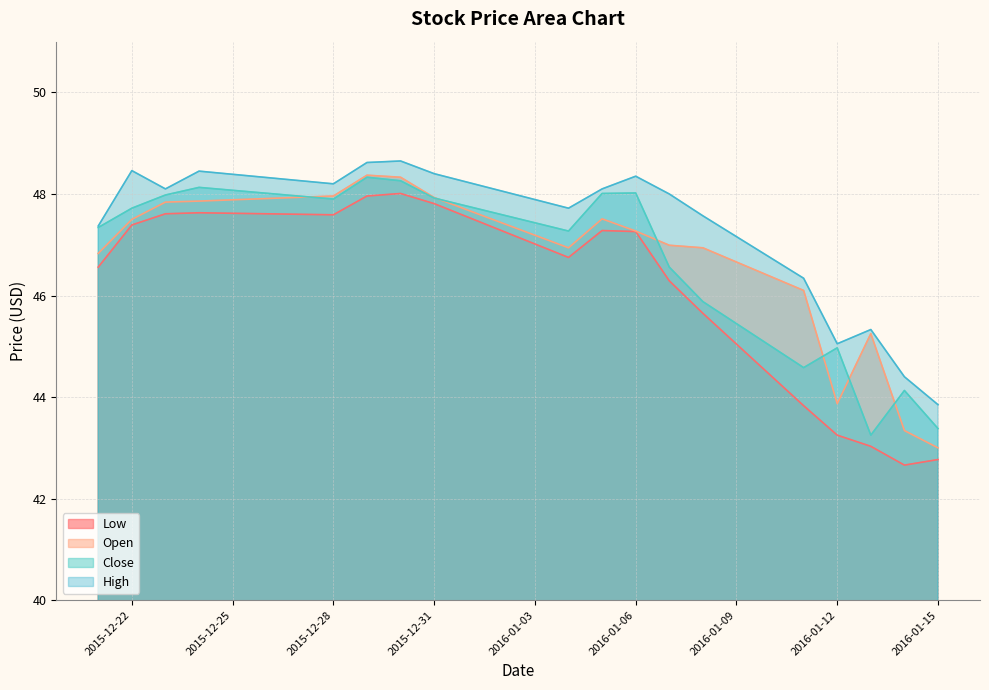

At how many categories does at least one series exceed 43?

18